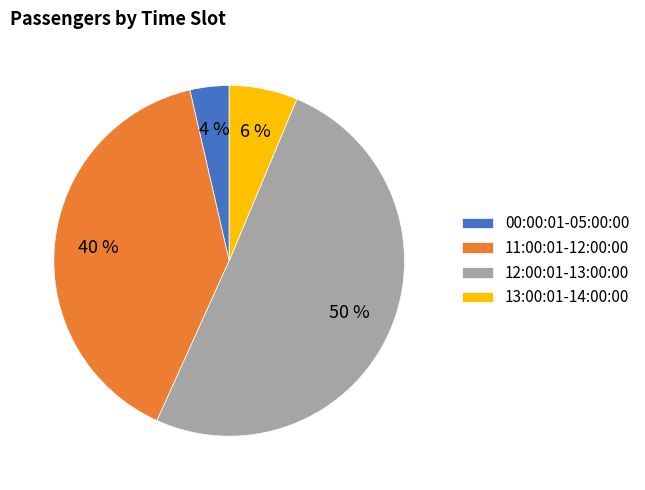

Rank the categories by value from lowest to highest.

00:00:01-05:00:00, 13:00:01-14:00:00, 11:00:01-12:00:00, 12:00:01-13:00:00